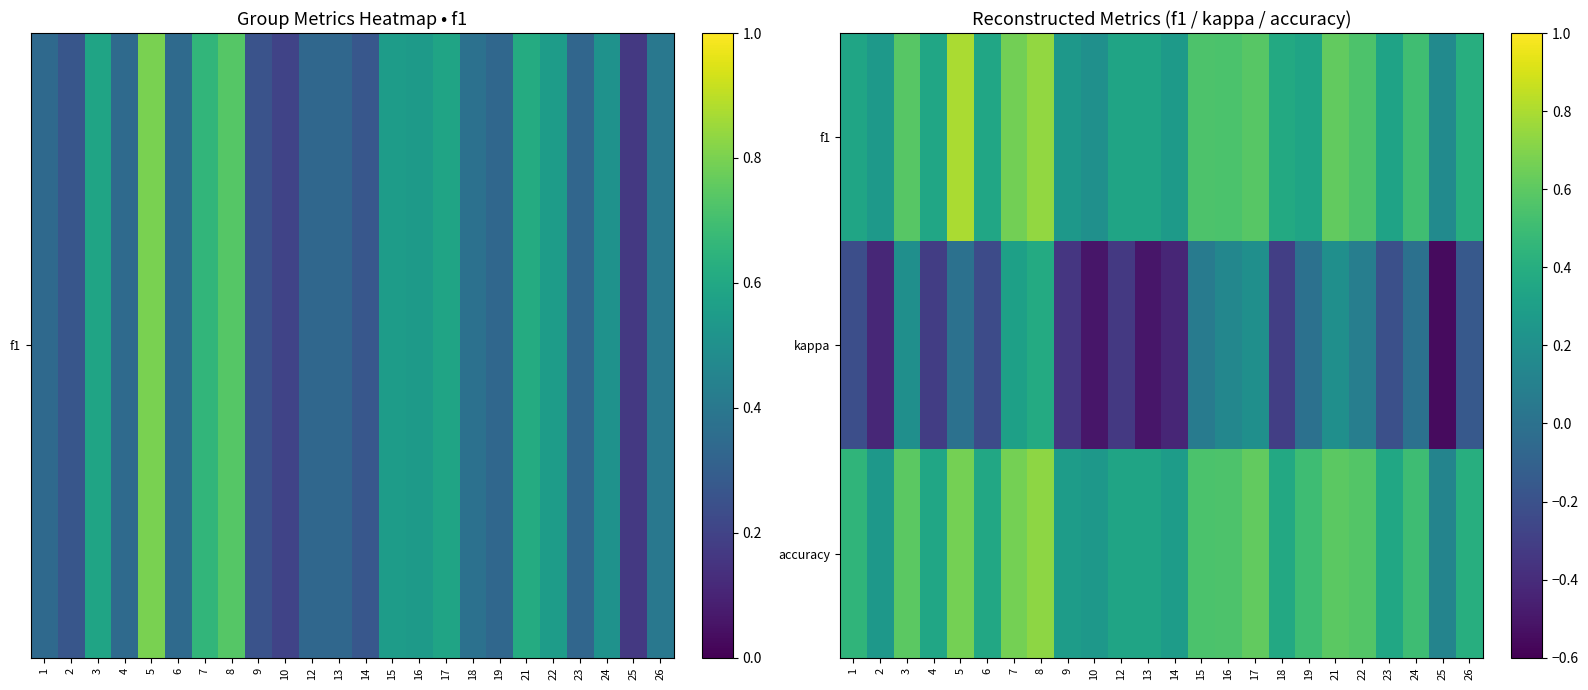

Which series has the largest range (max minus min)?

kappa